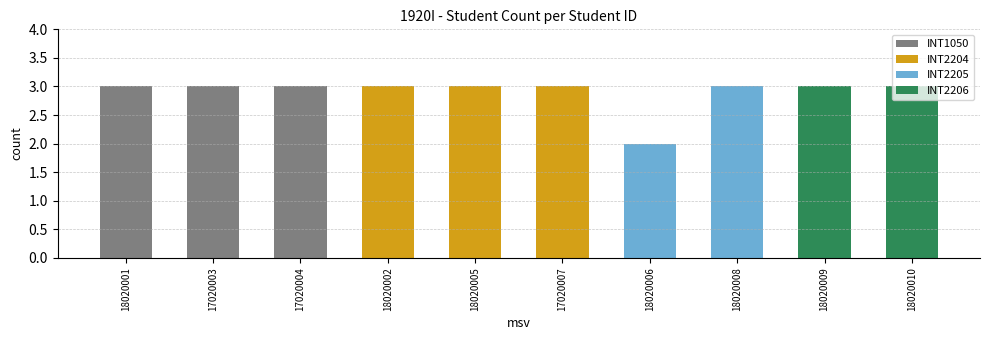

How many bars are there in total?

10